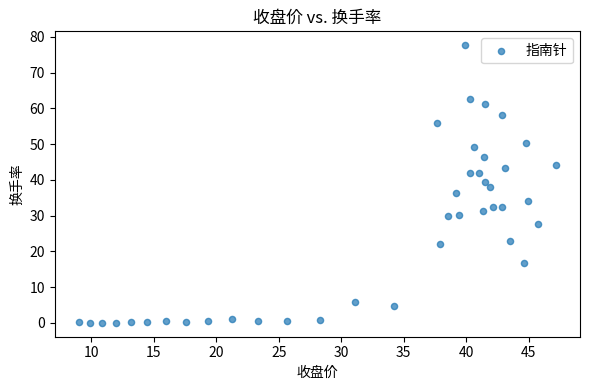

What is the range of Y values (max minus min)?

77.6